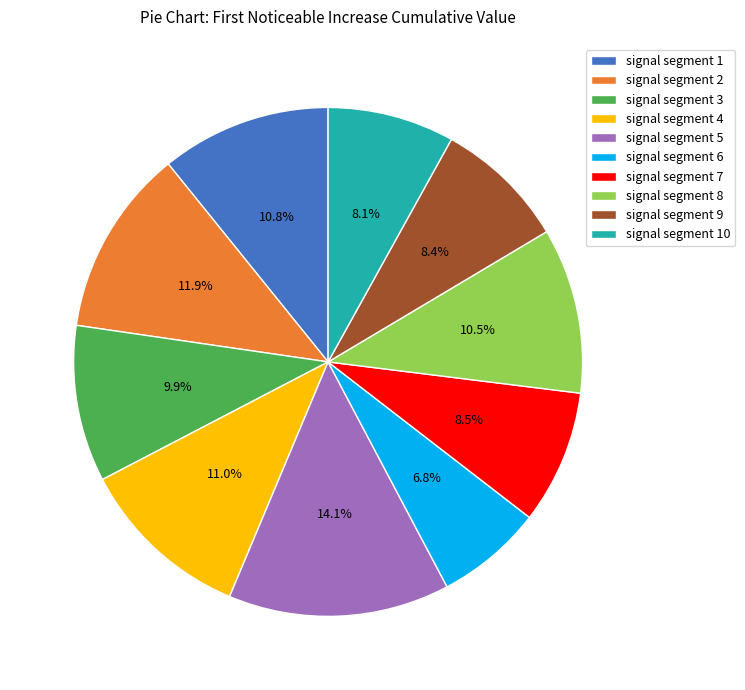

What percentage is the signal segment 3 slice, to the nearest percent?

10%